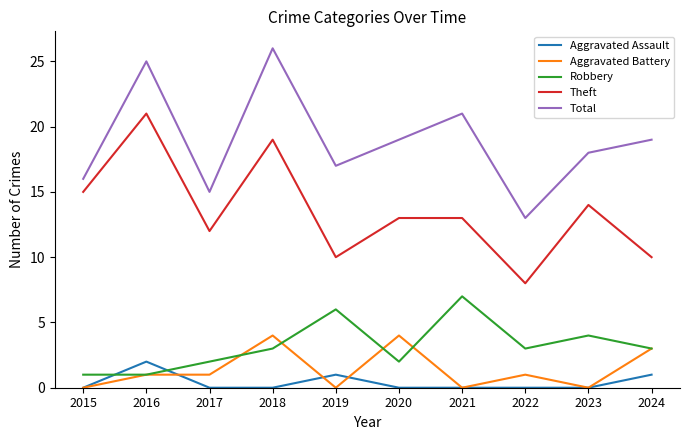

What is the spread (max minus min) of values at 2016?

24